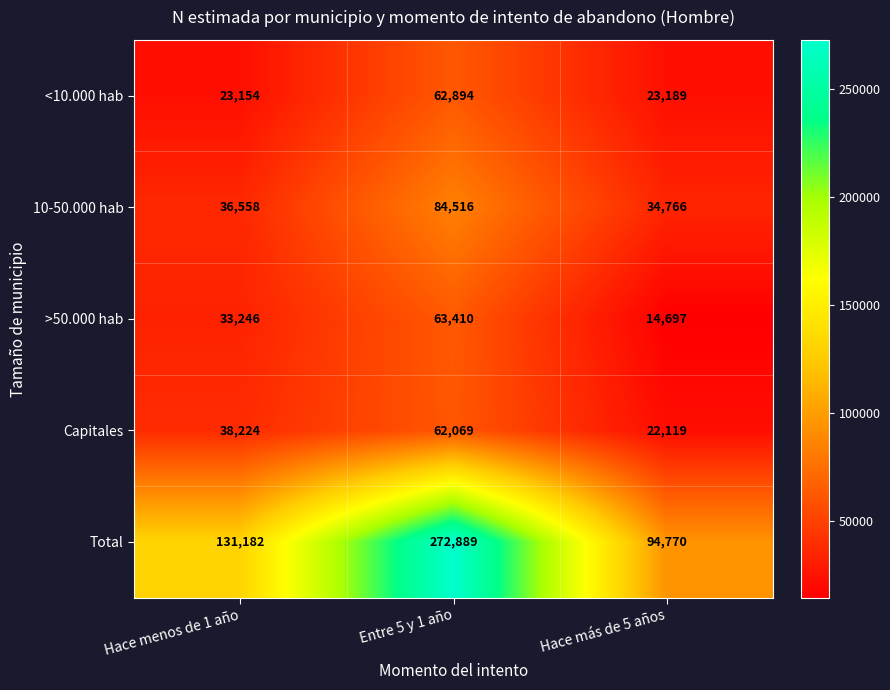

Reading left to right, extract all data points from this chart.

<10.000 hab: 23154	62894	23189
10-50.000 hab: 36558	84516	34766
>50.000 hab: 33246	63410	14697
Capitales: 38224	62069	22119
Total: 131182	272889	94770